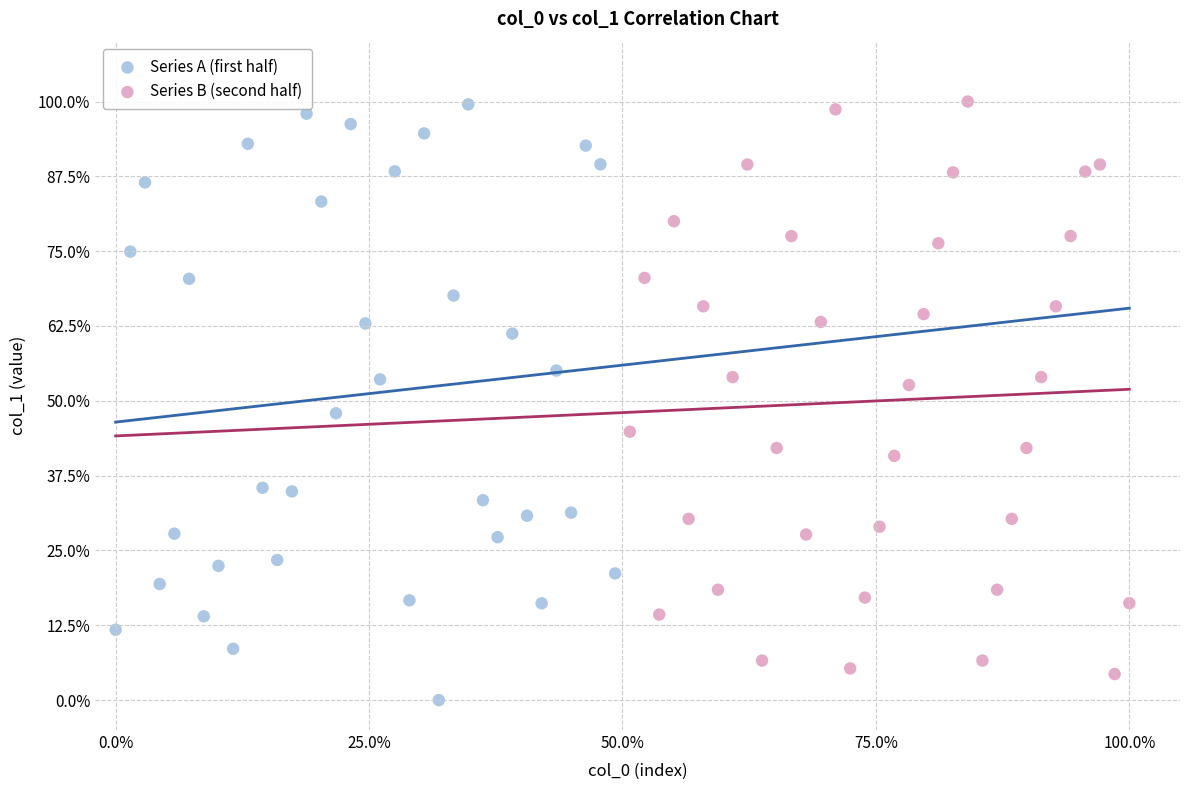

Which series has the largest Y range (max minus min)?

Series A (first half)